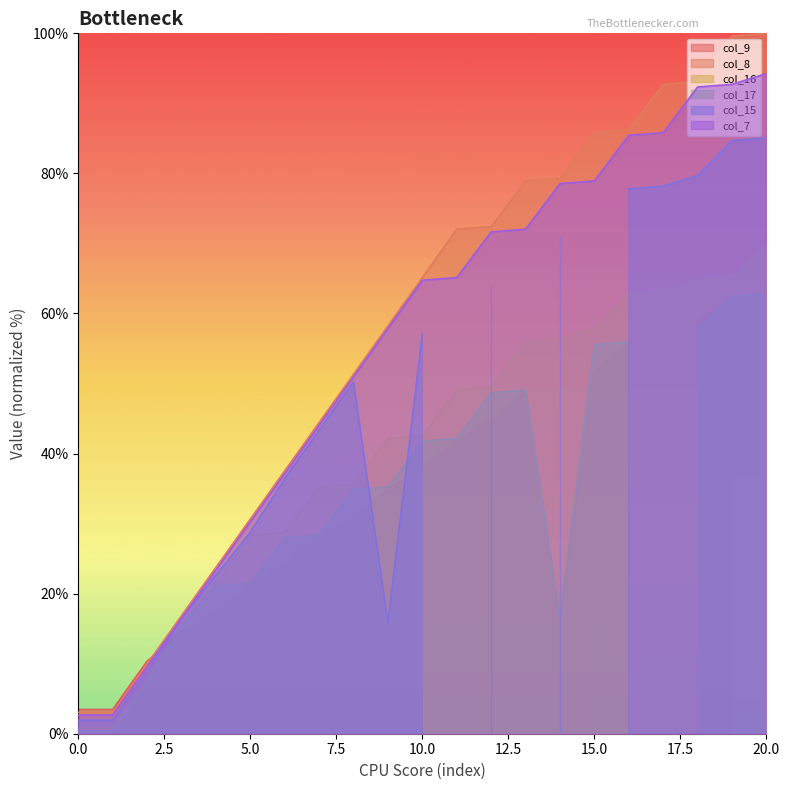

Between 0 and 8, which series saw the biggest shift?

col_8